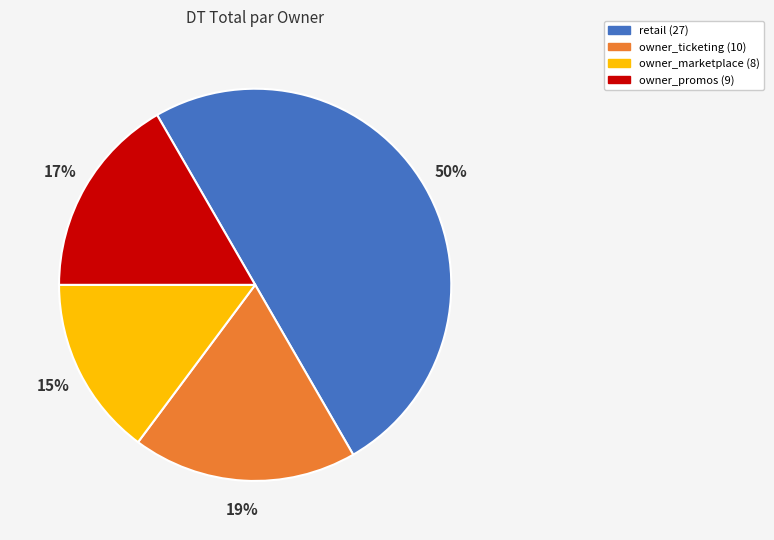

How many slices are in this pie chart?

4